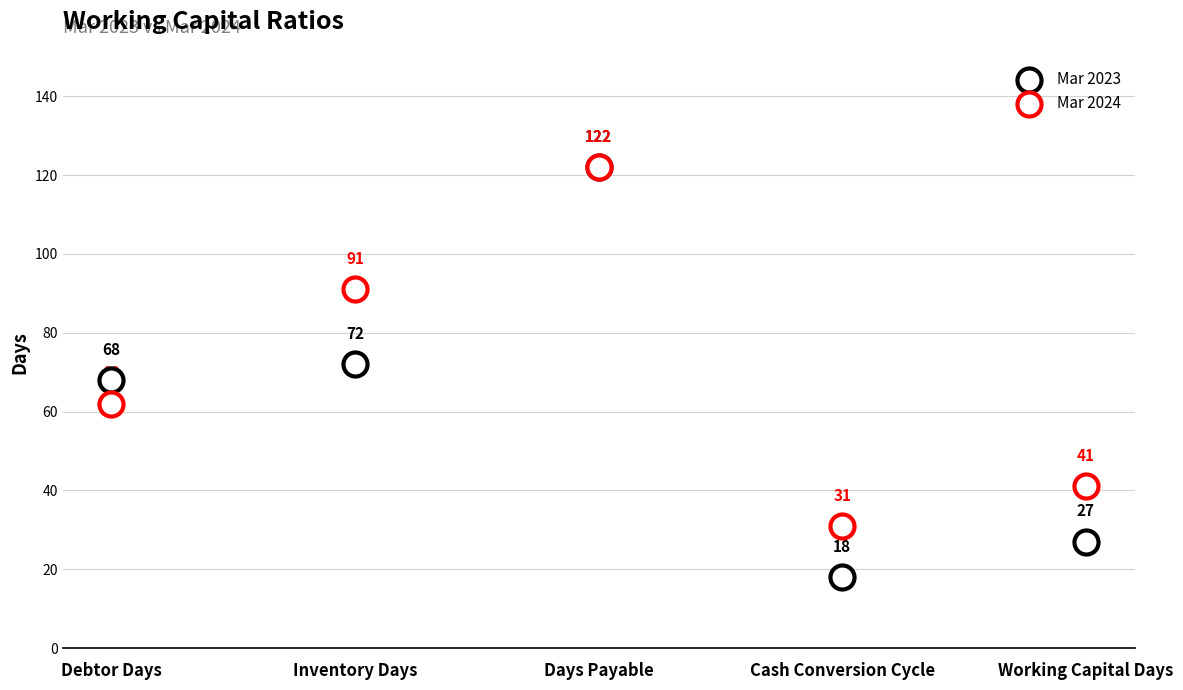

What are all the series names shown in the legend?

Mar 2023, Mar 2024